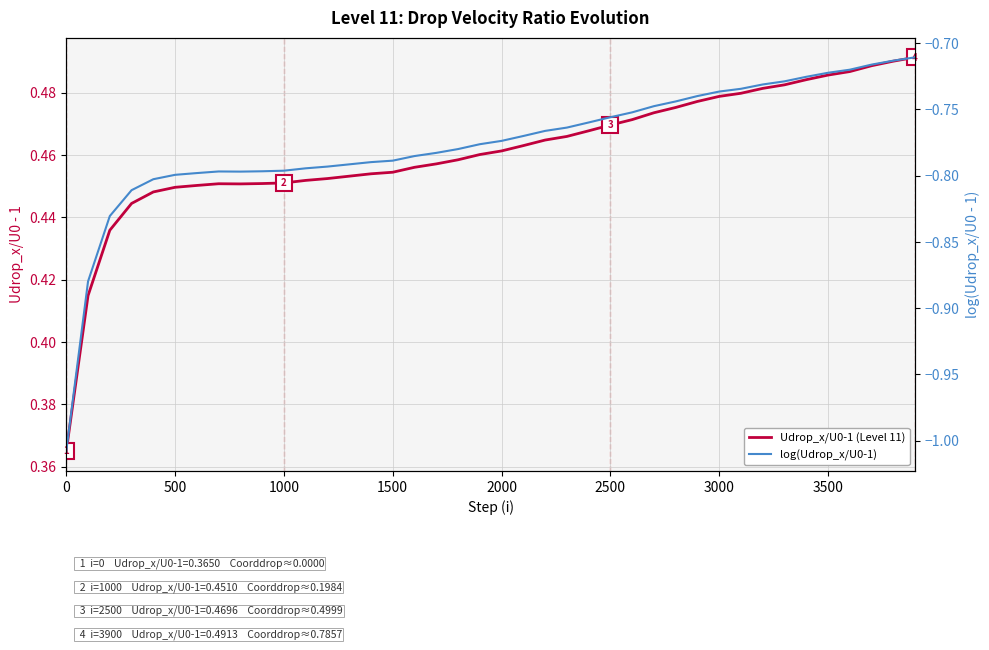

What is the label of the 7th point from the left?

3000